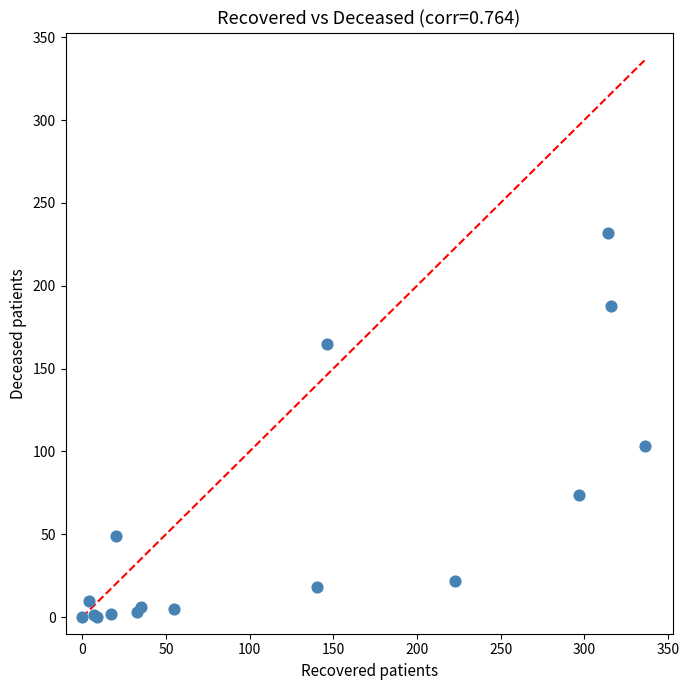

What Y value in the scatter plot is closest to 116?

103